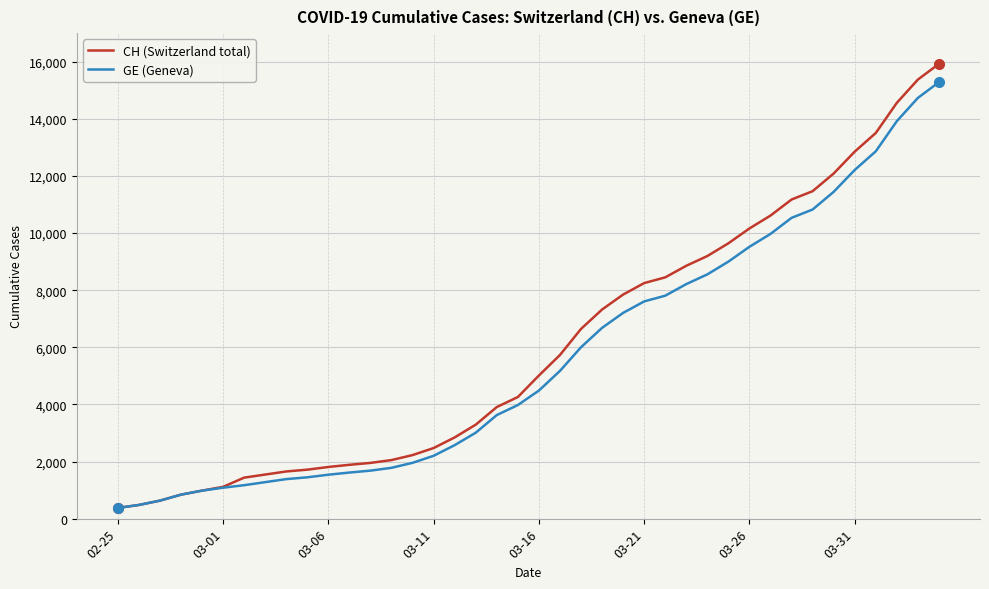

Rank the series by their maximum value, from lowest to highest.

GE (Geneva), CH (Switzerland total)